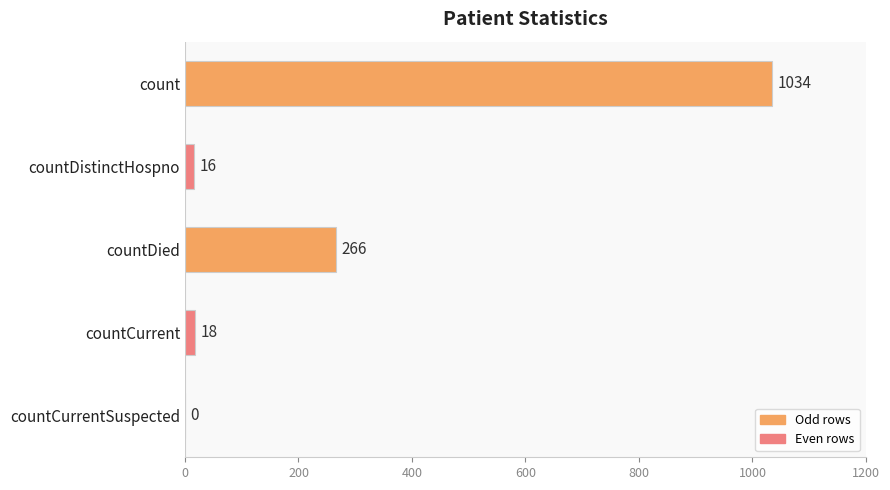

What is the maximum value shown in the chart?

1034